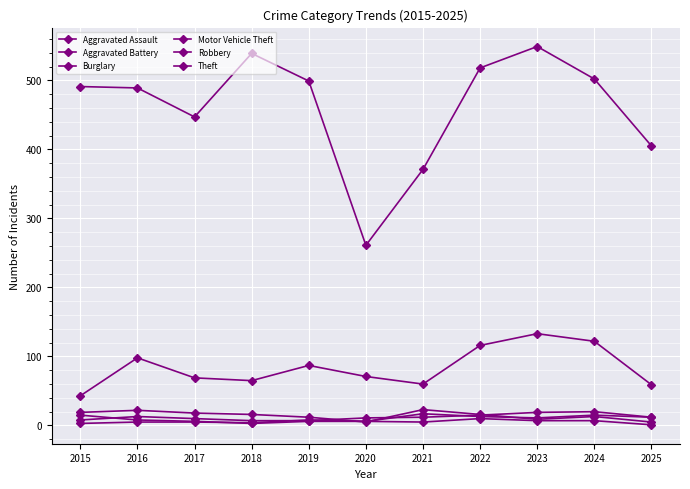

Does the chart display data point markers on the line(s)?

Yes